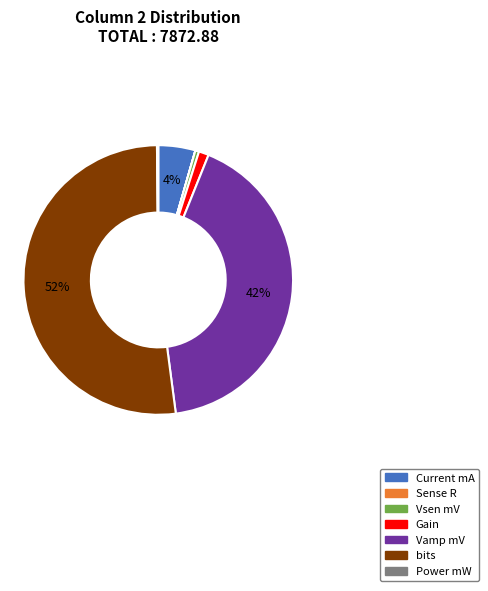

What percentage is the Current mA slice, to the nearest percent?

4%